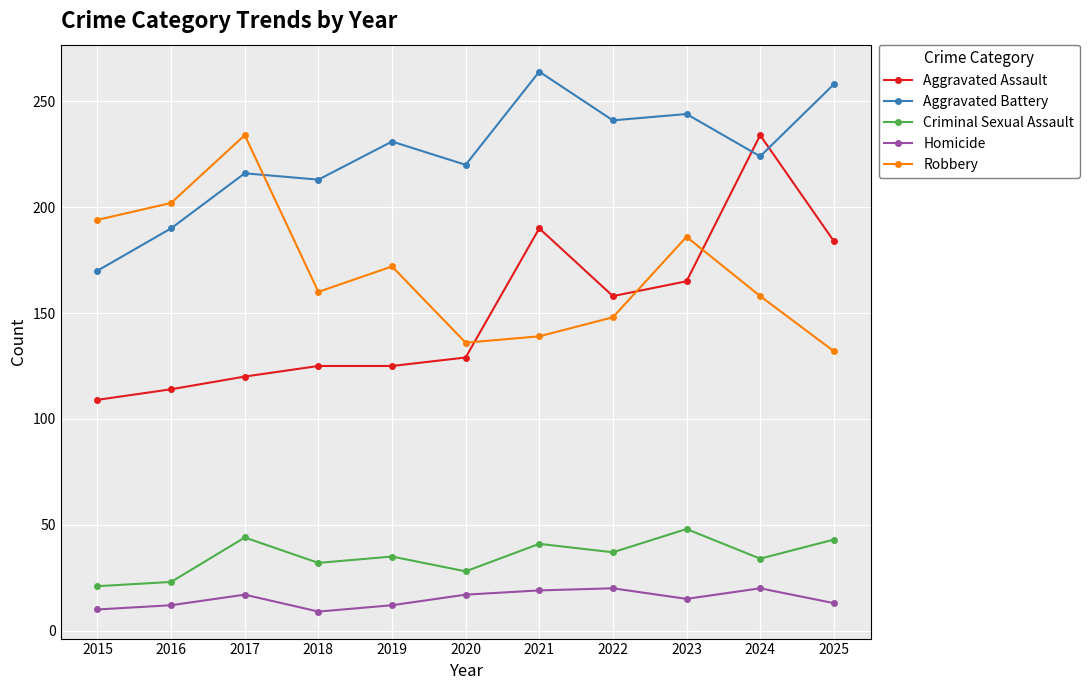

True or false: Aggravated Battery has more than 2 points higher than both neighbors.

True